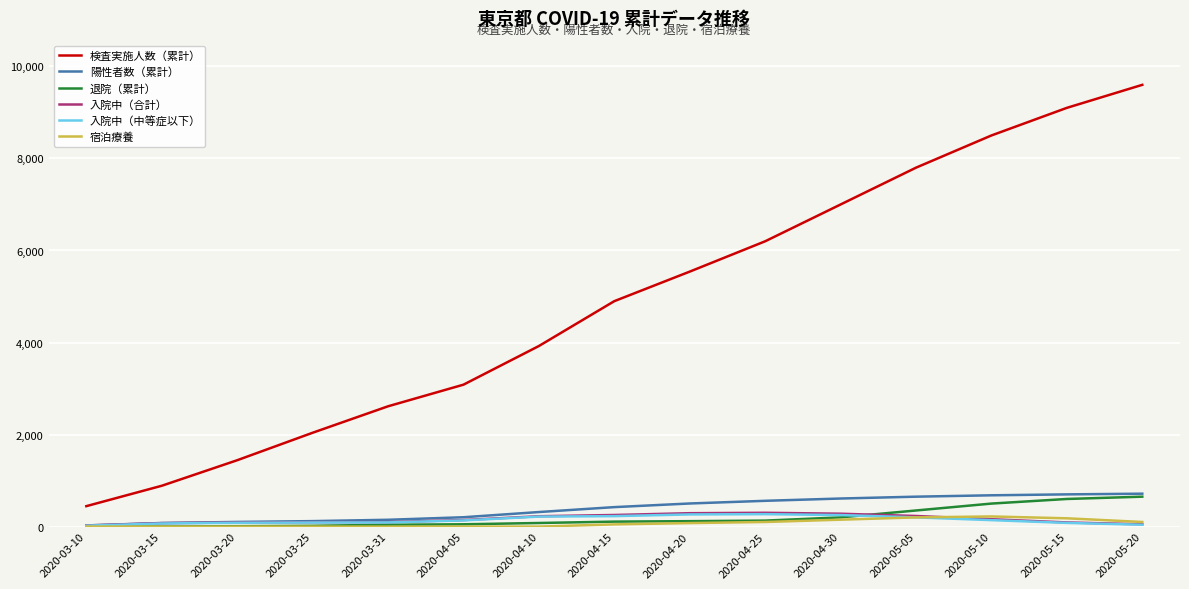

What is the sum of all 宿泊療養 values?

1074